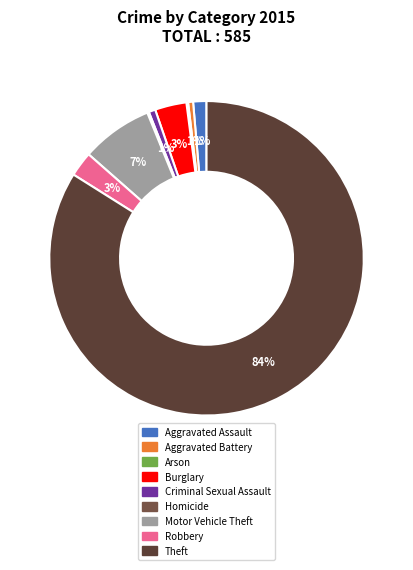

Between Aggravated Battery and Criminal Sexual Assault, which is larger?

Criminal Sexual Assault